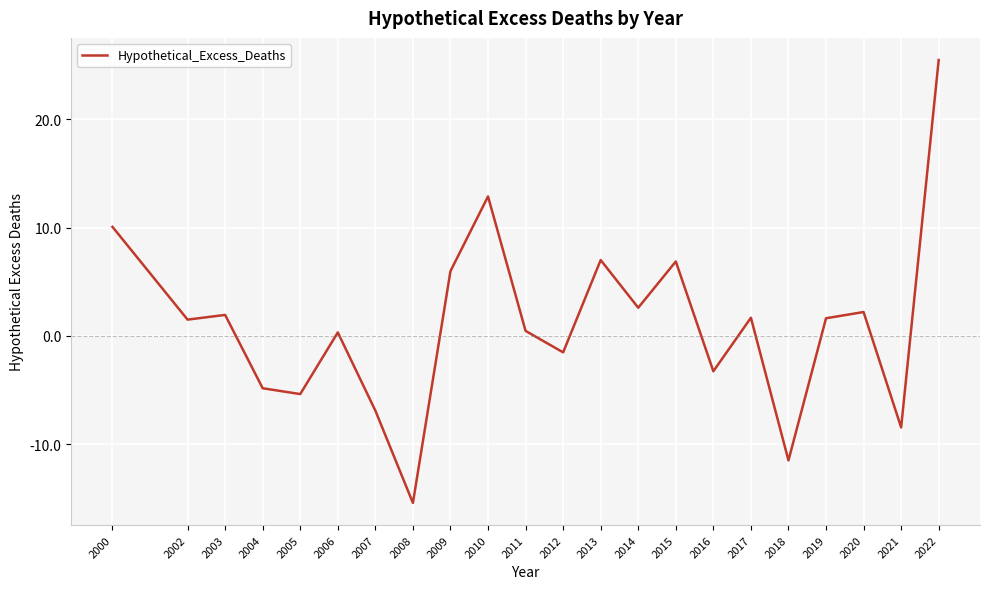

Where does the data first go above 1?

2000